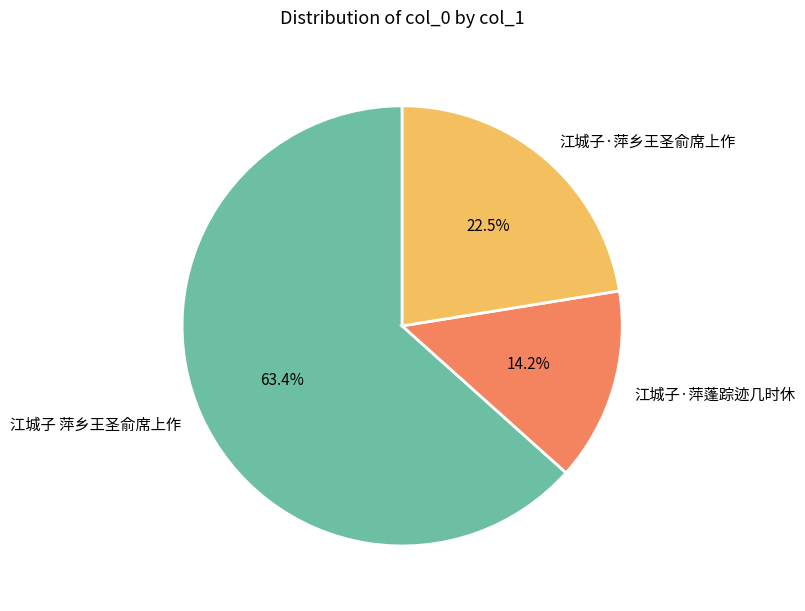

Does 江城子 萍乡王圣俞席上作 represent more than half of the total?

Yes